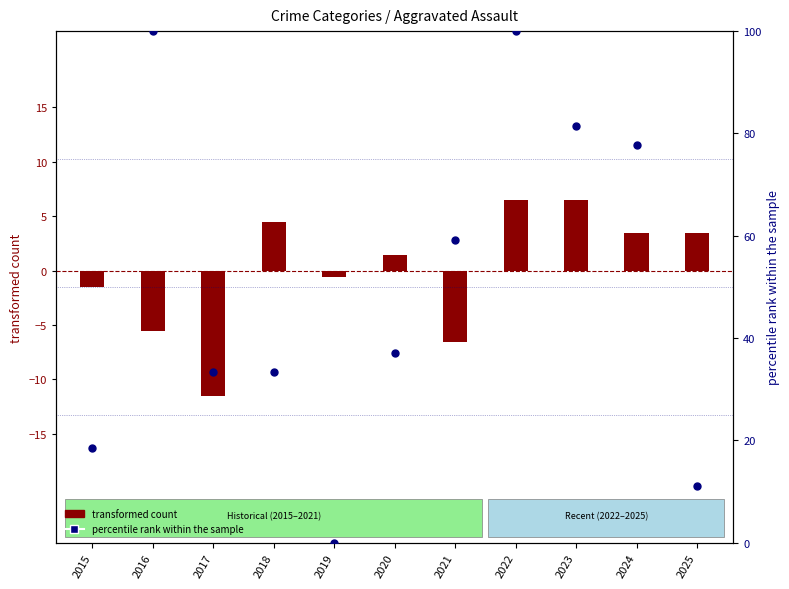

At how many categories does at least one series exceed 11?

10